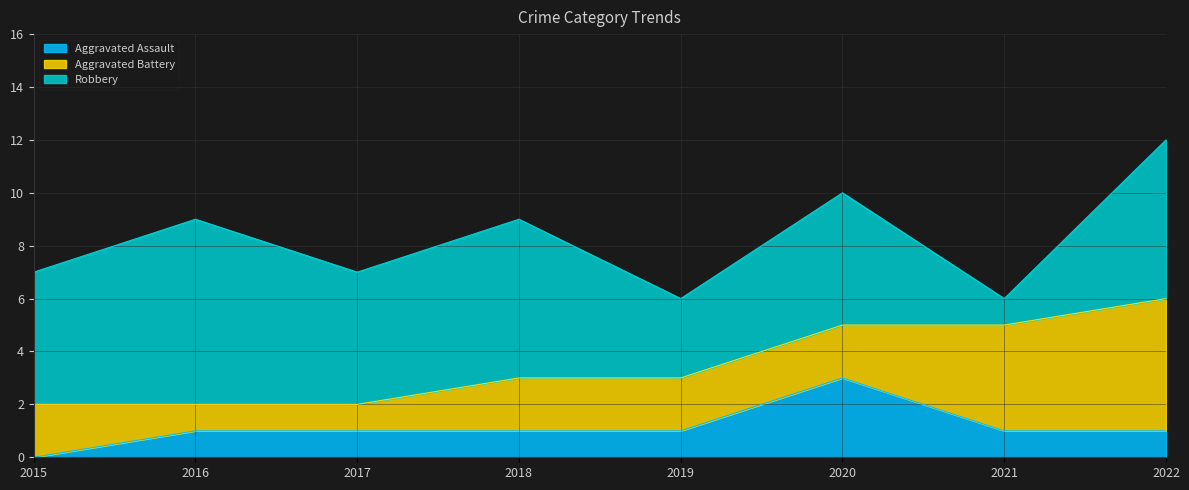

At which label does Robbery reach its peak?

2016